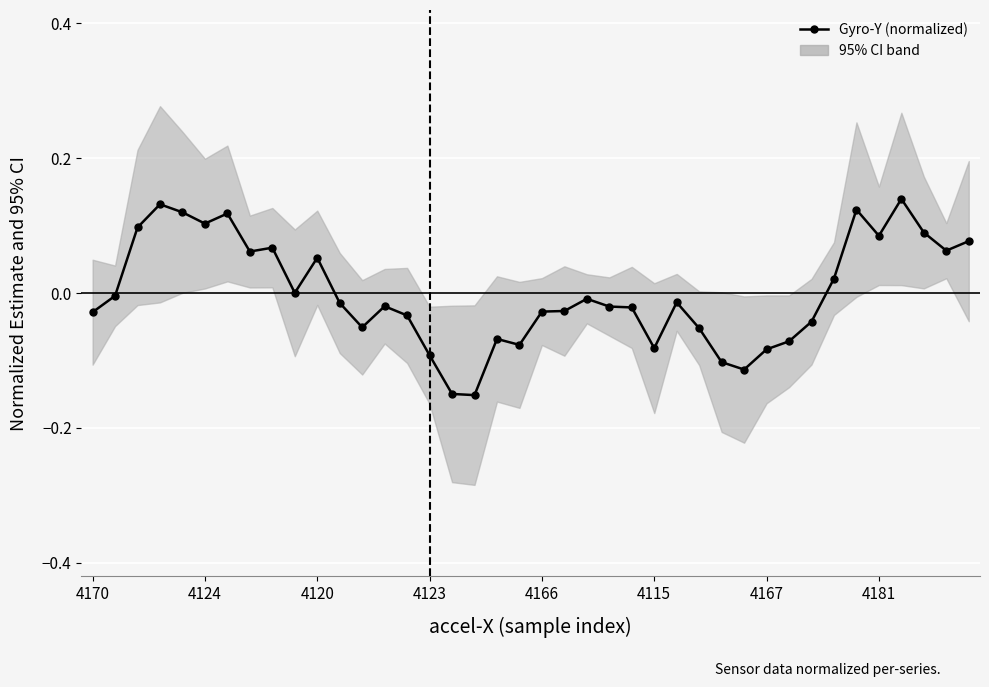

What is the approximate value at 28?

-0.1